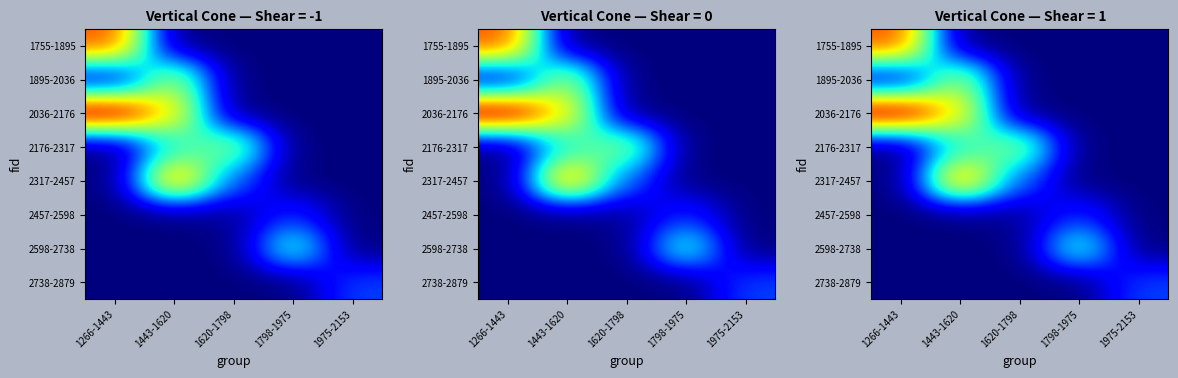

The value of 1755-1895 at 1975-2153 is 189.5. True or false?

False